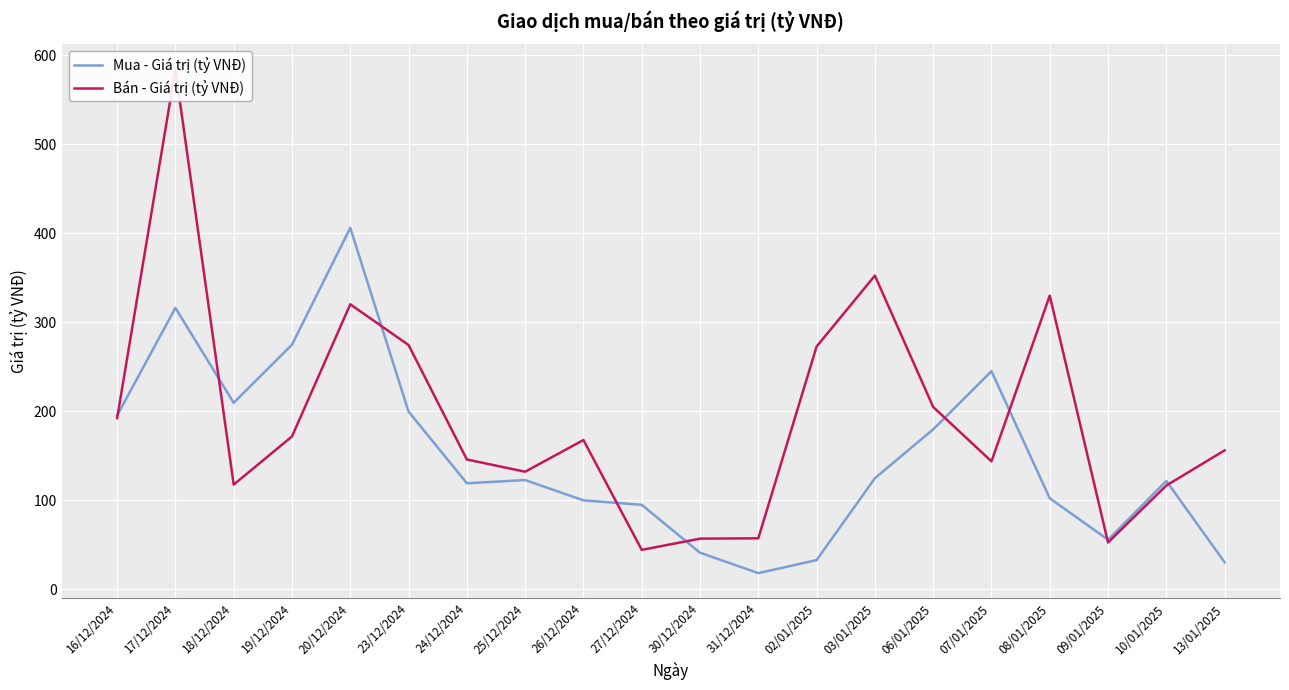

What is the difference between the highest and lowest values at 25/12/2024?

9.4